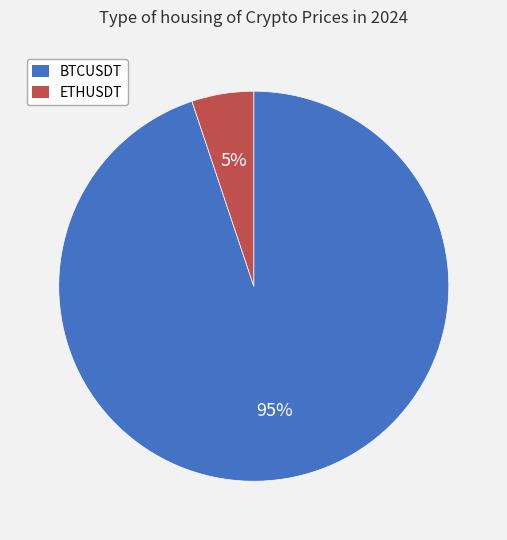

To the nearest percent, what is the difference between the BTCUSDT and ETHUSDT slice percentages?

90%